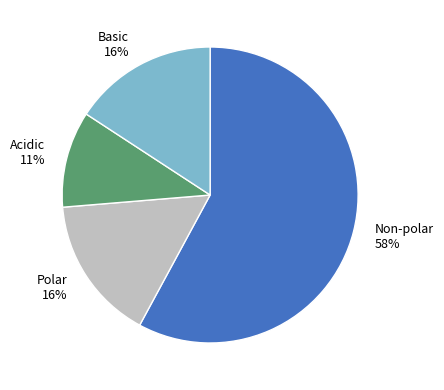

Is it true that Non-polar 58% is 58% of the pie?

True